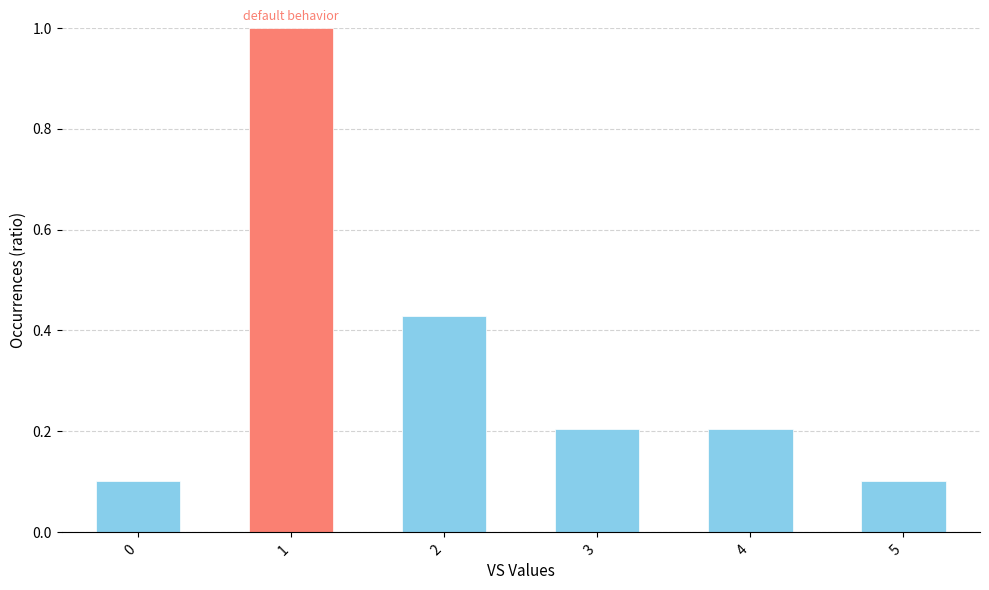

What is the difference between the maximum and minimum values?

0.9